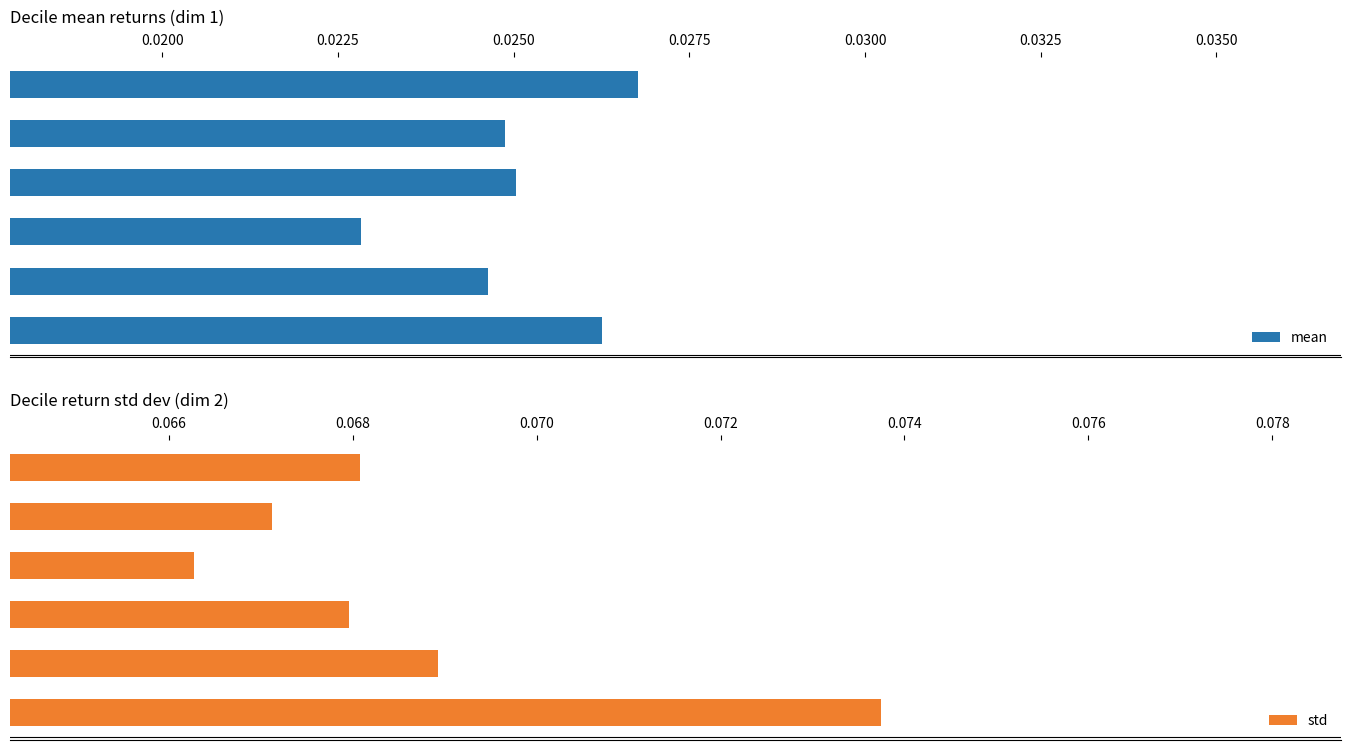

What value does the std series have at 0.0275?

0.1